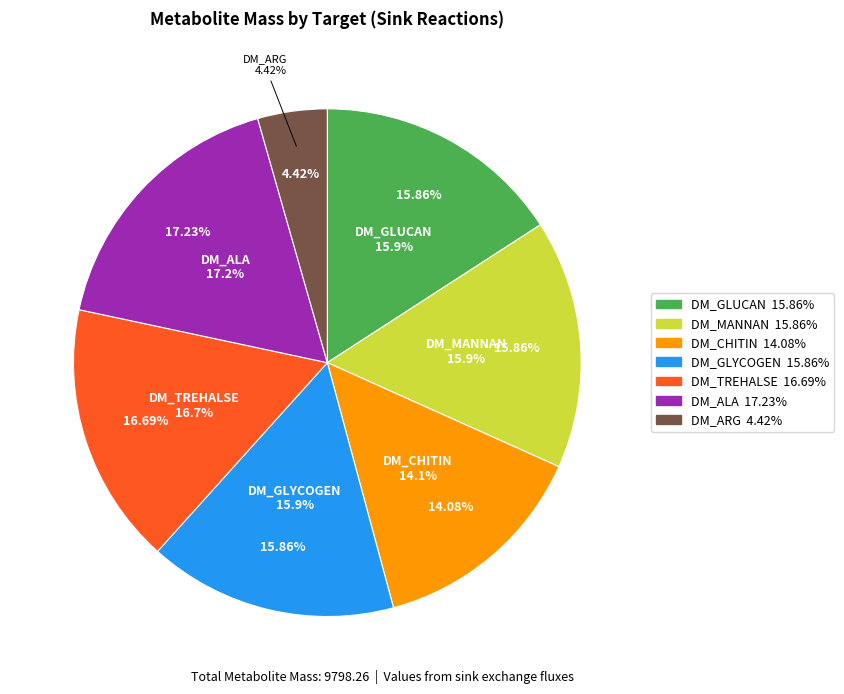

Does any single category account for the majority?

No